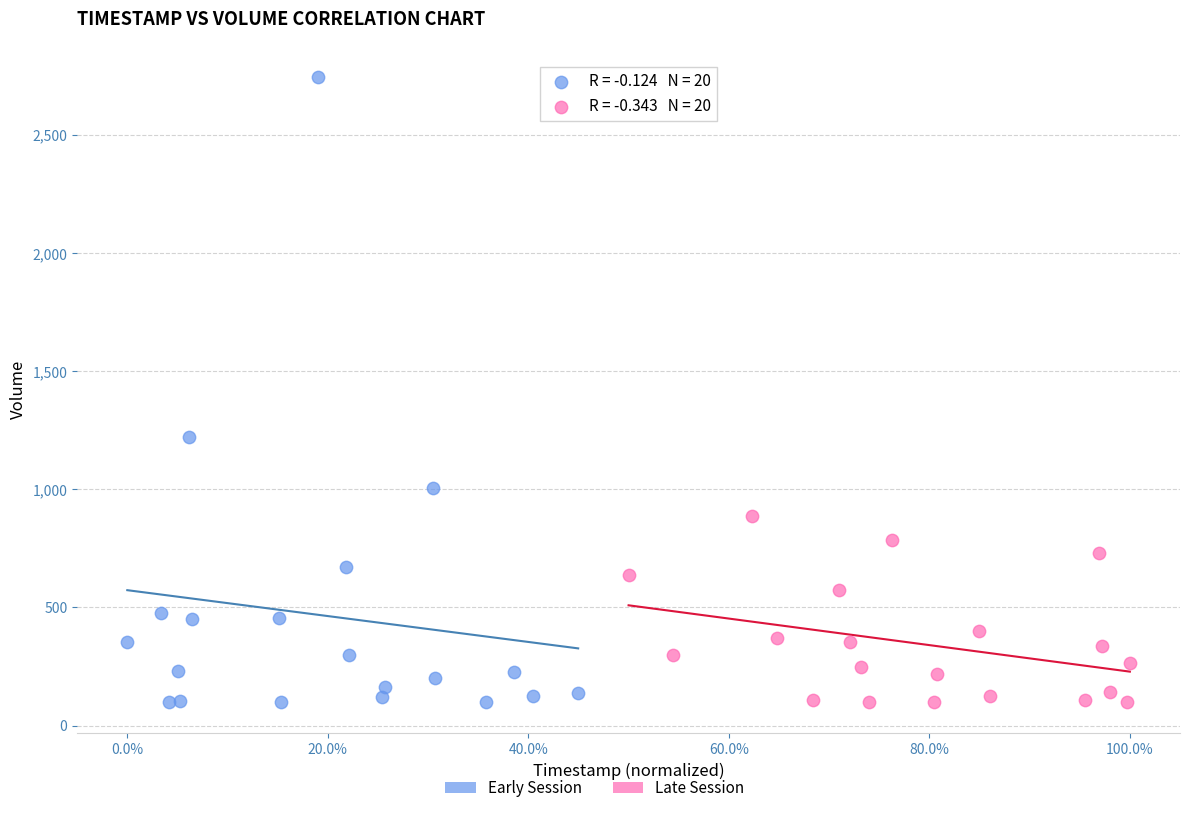

Which series has the widest spread of Y values?

Early Session